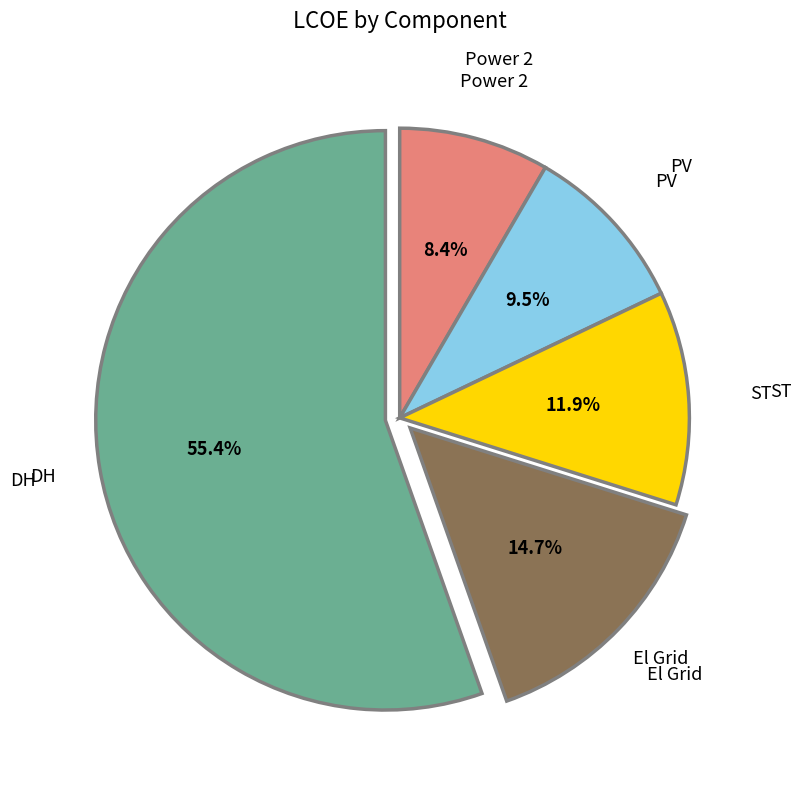

The Power 2 slice represents 8% of the pie. True or false?

True